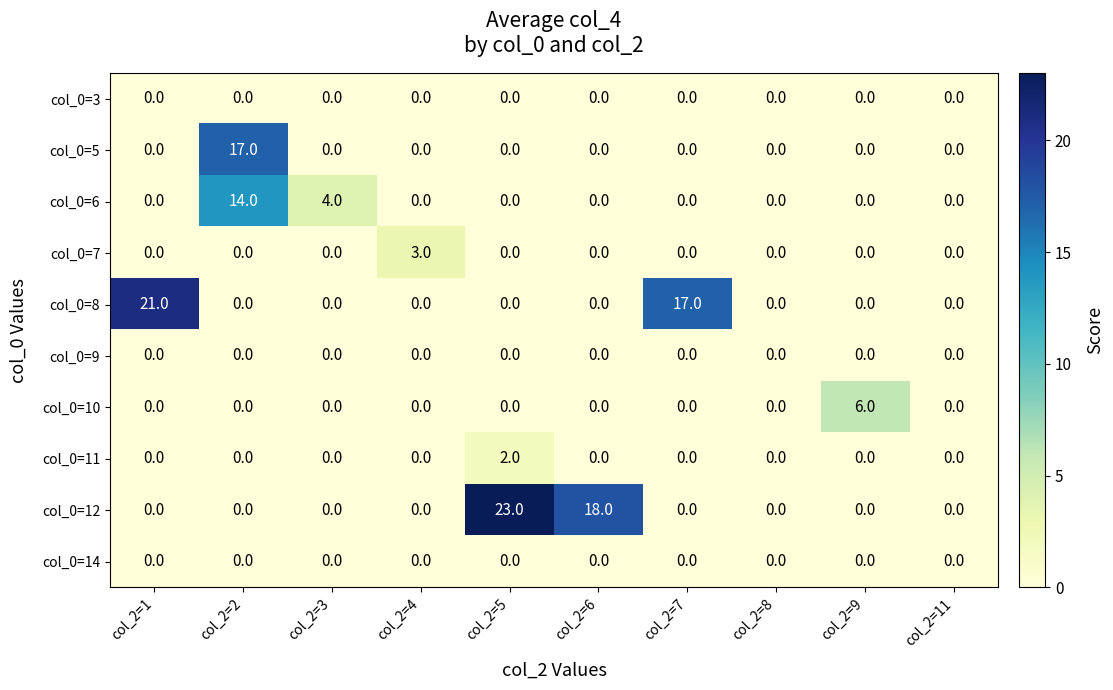

Which series has the largest range (max minus min)?

col_0=12